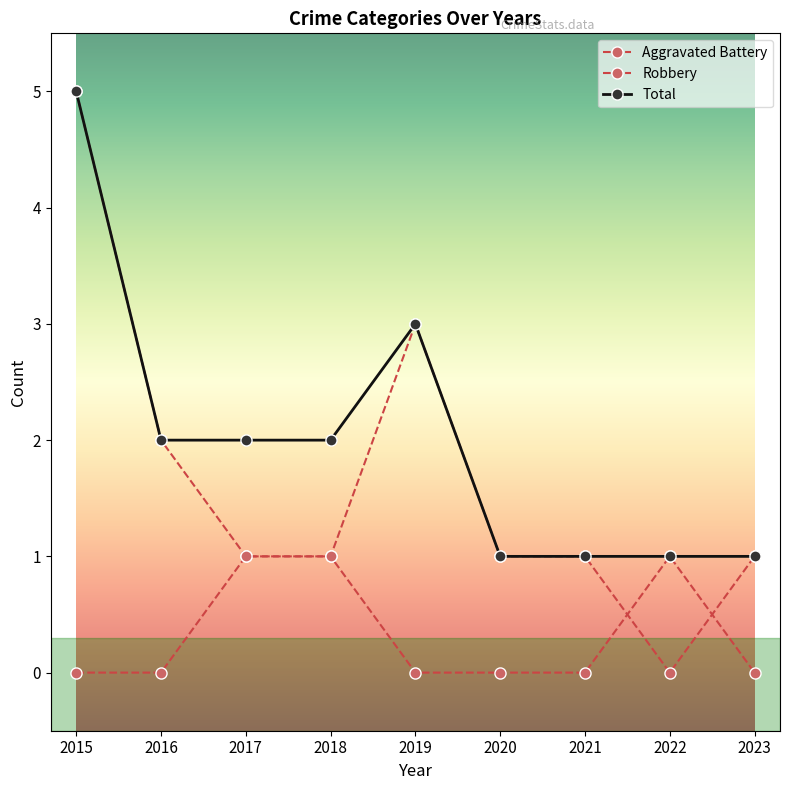

Which series has the widest spread of values?

Robbery